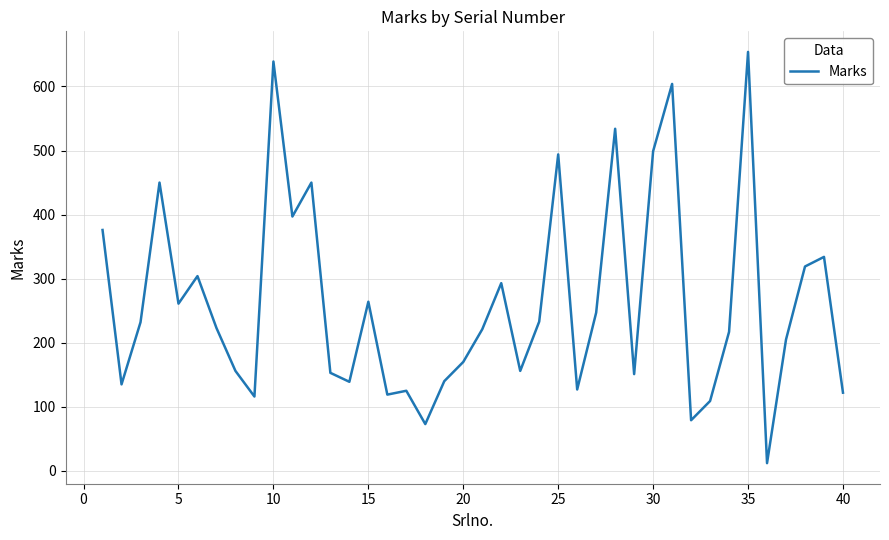

Is this an area chart (filled region under the line)?

No